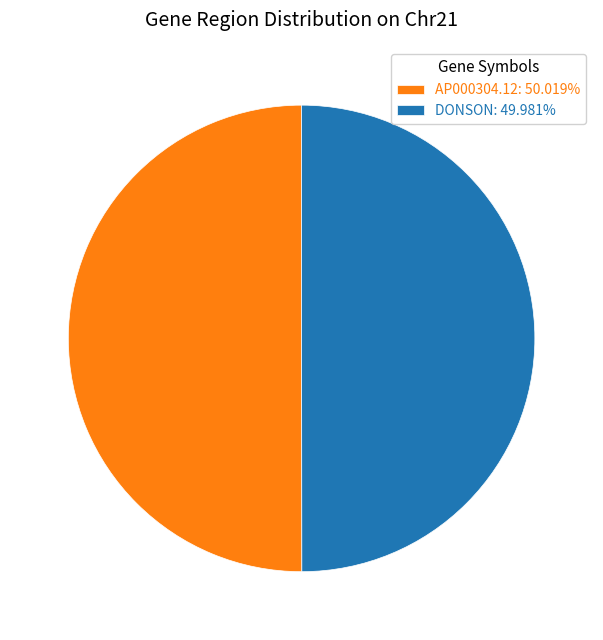

What is the ratio of the value at AP000304.12: 50.019% to the value at DONSON: 49.981%?

1.0